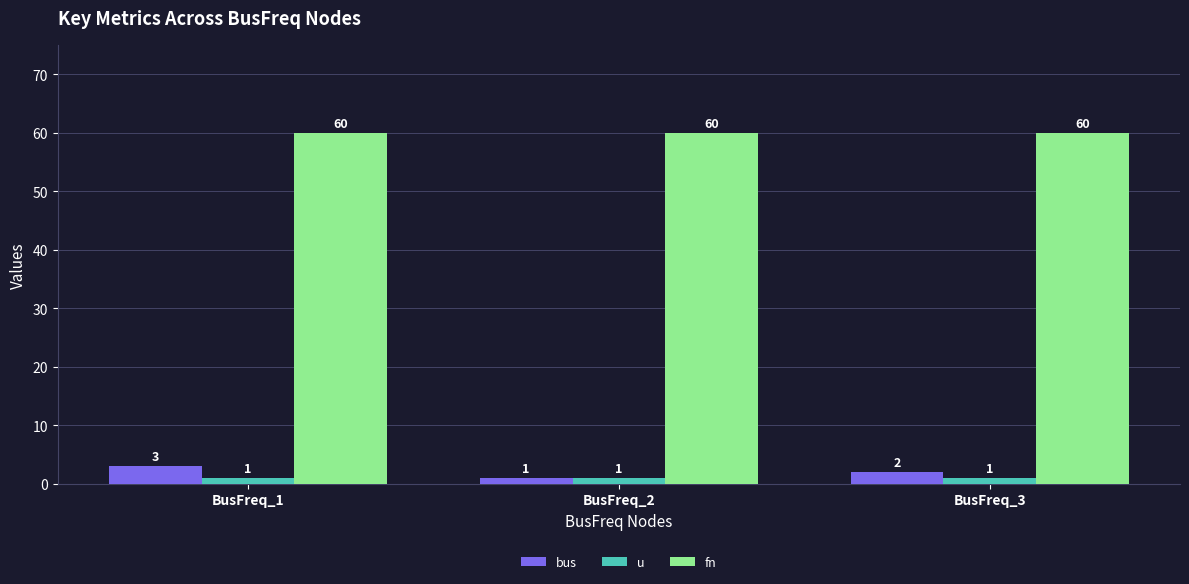

Rank the series at BusFreq_3 from lowest to highest value.

u, bus, fn